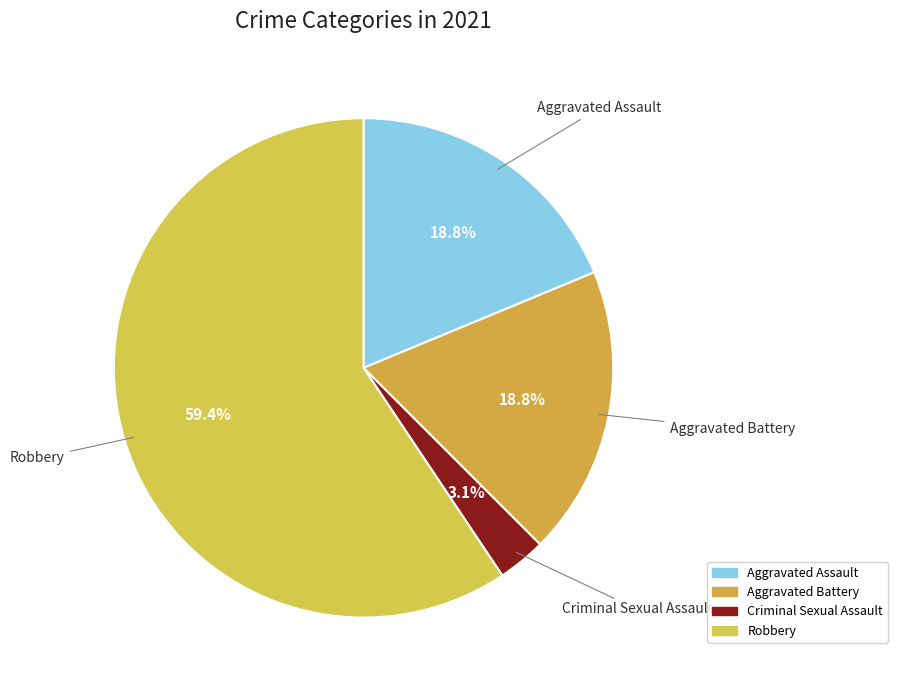

Is Aggravated Assault the majority of the pie?

No